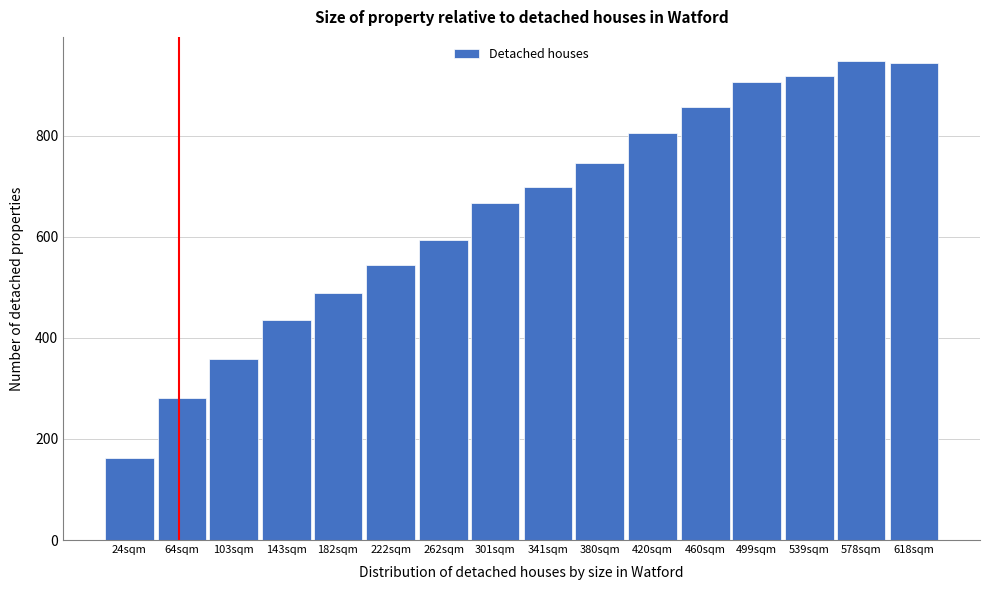

Reading right to left, extract all data points from this chart.

618sqm=944	578sqm=948	539sqm=918	499sqm=906	460sqm=856	420sqm=806	380sqm=746	341sqm=698	301sqm=666	262sqm=594	222sqm=544	182sqm=488	143sqm=436	103sqm=358	64sqm=280	24sqm=162